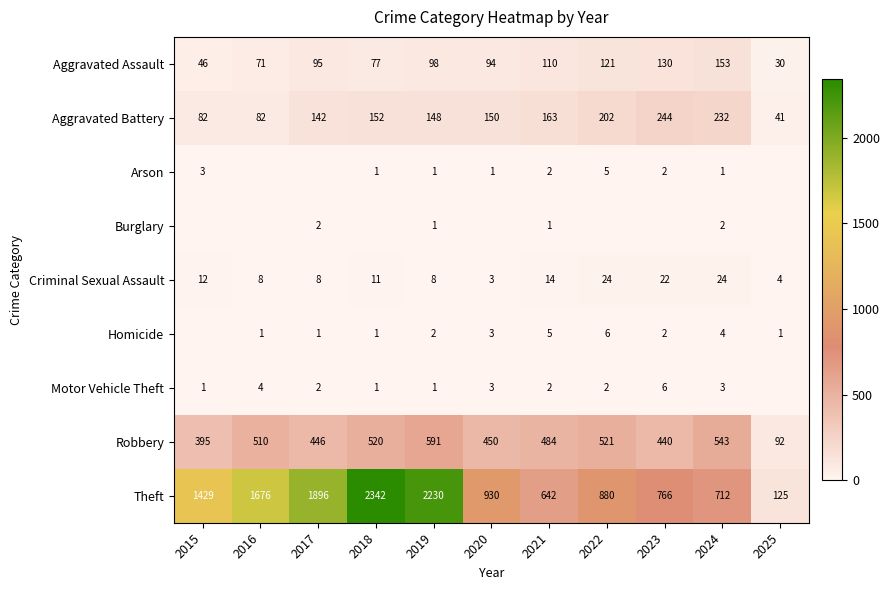

Which label corresponds to the smallest value in the chart?

2016